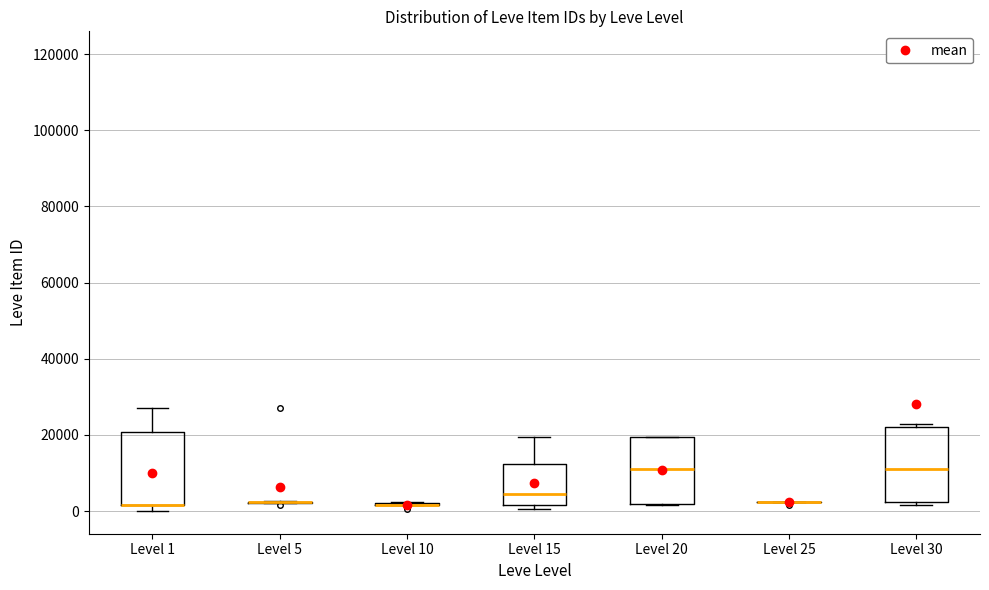

Where does the median line of the box for Level 20 sit on the y-axis? The values are not printed on the chart, so give them approximately, as read against the axis.

10000